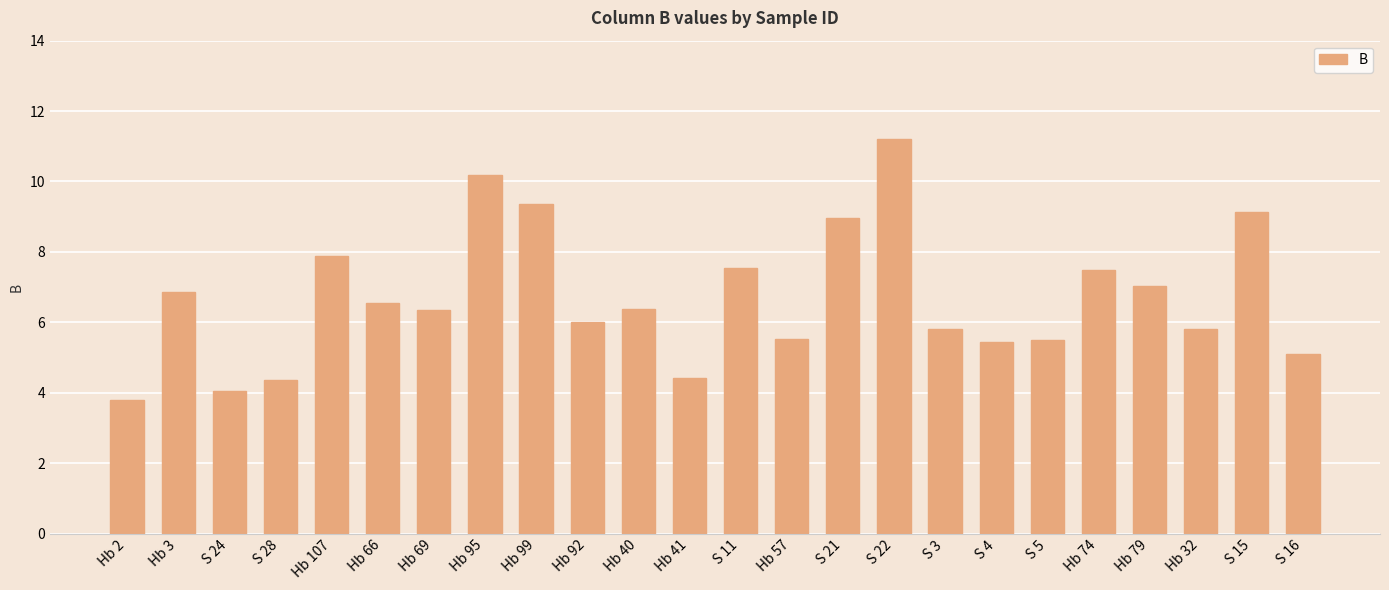

What is the difference between the maximum and second lowest values?

7.2